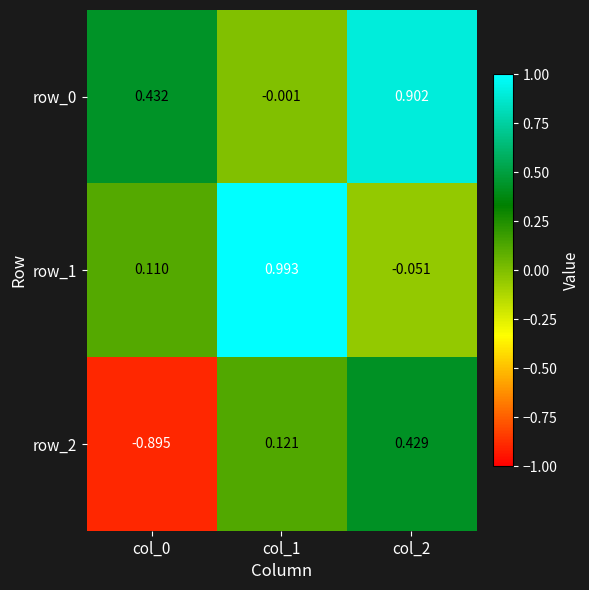

The value of row_1 at col_2 is -0.0. True or false?

False